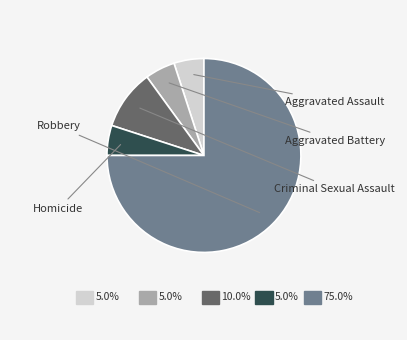

Is there any slice that represents more than half of the pie?

Yes